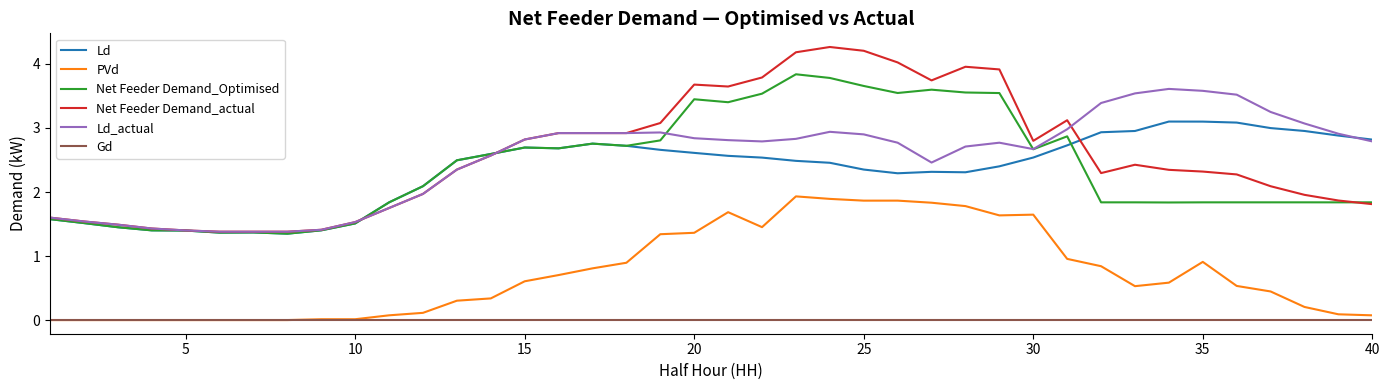

What is the highest value of the Net Feeder Demand_actual series?

4.3